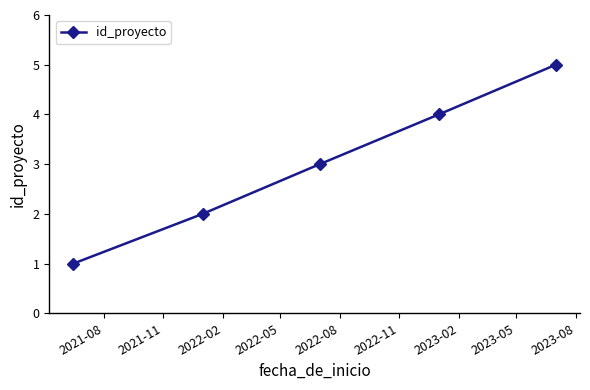

Count the values in the range 2 to 4.

3